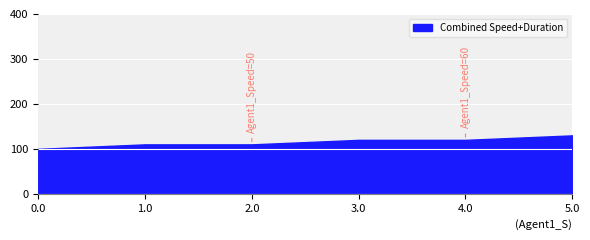

The value at 0.0 is 100. True or false?

True